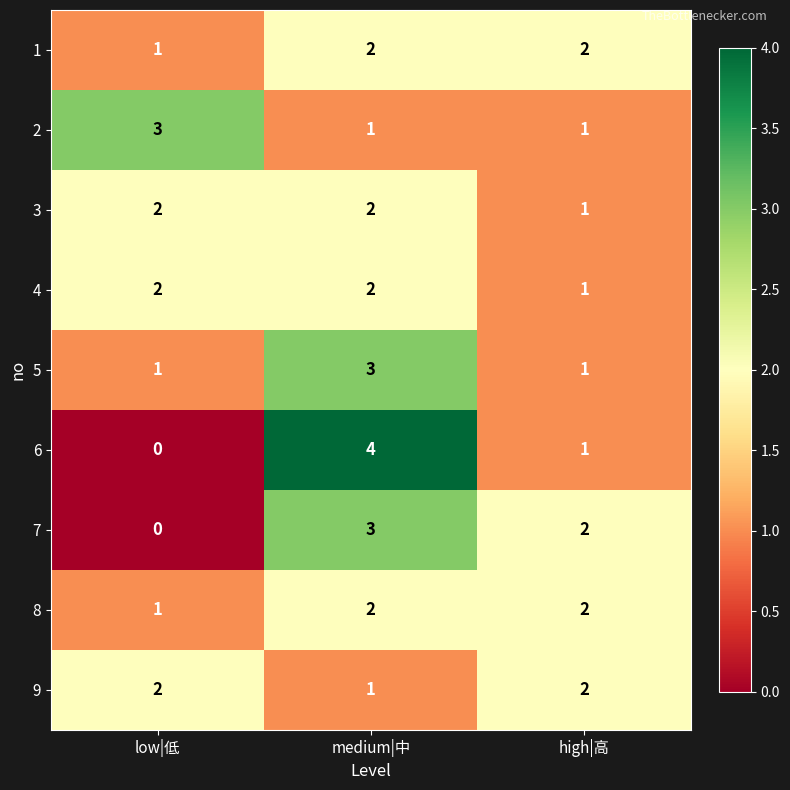

At which label is 6 closest to 2?

high|高